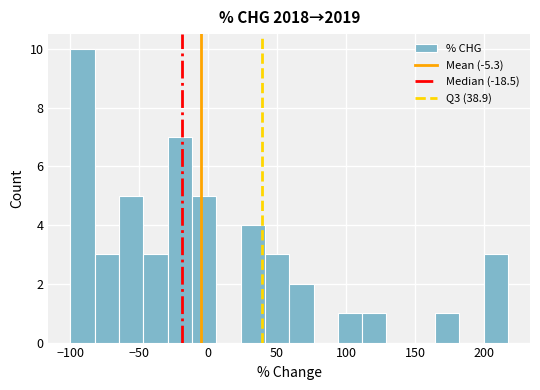

Around what value on the x-axis is the tallest bar? Give the approximate position of its centre, as read against the axis.

-90